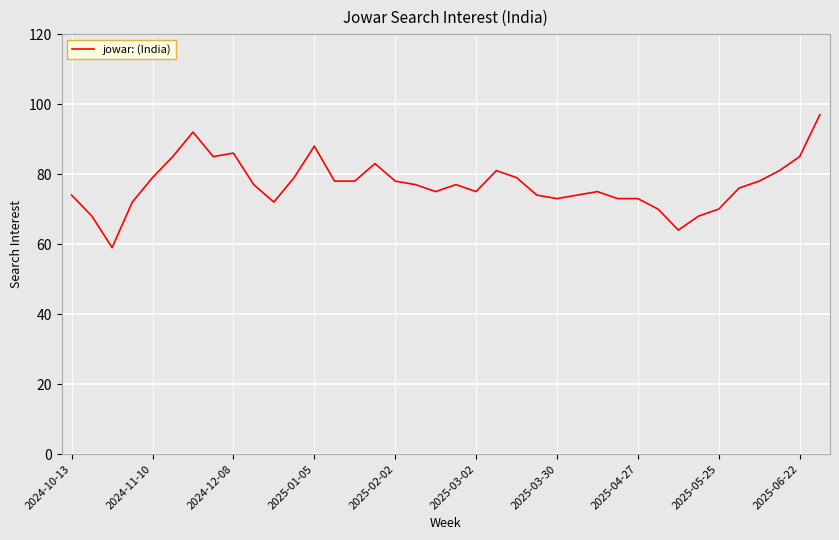

What is the difference between the maximum and minimum values?

38